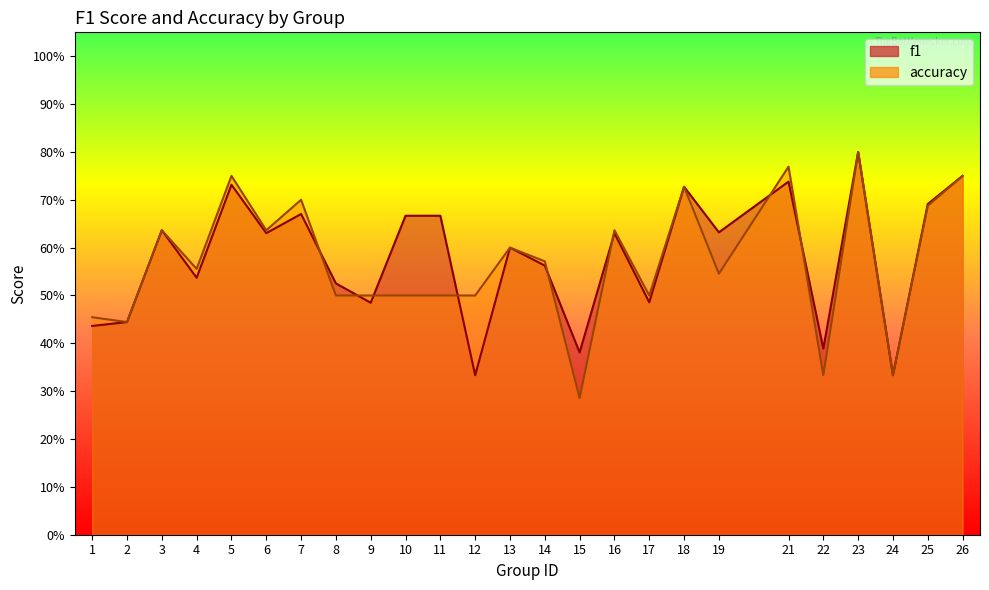

What is the total value across all series at 25?

1.4